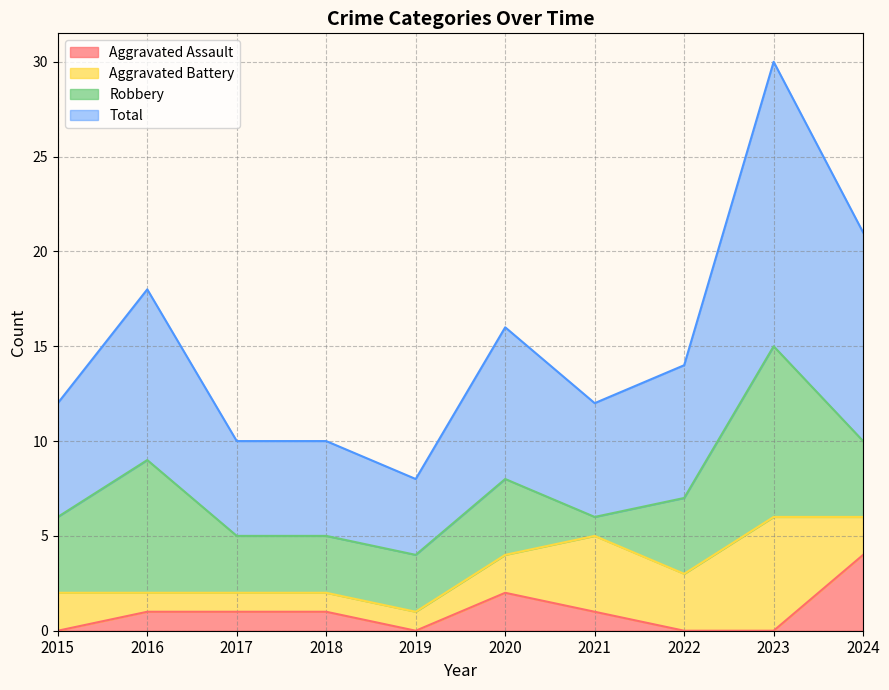

Rank the categories by Aggravated Assault value from highest to lowest.

2024, 2020, 2016, 2017, 2018, 2021, 2015, 2019, 2022, 2023